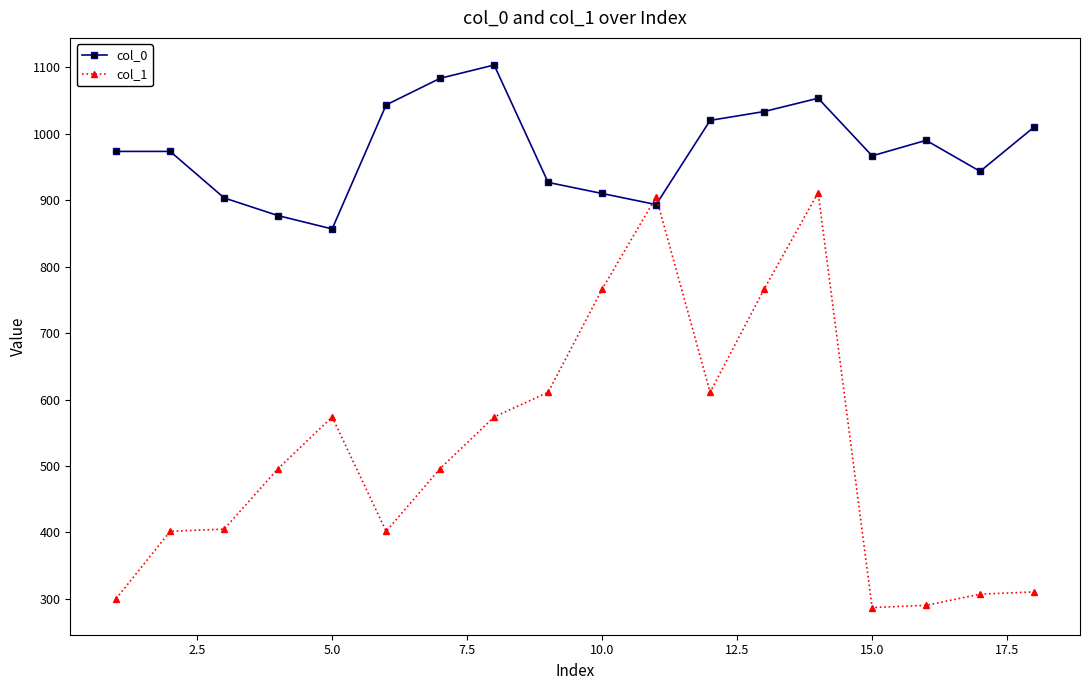

Which series ends up on top after the final intersection of col_1 and col_0?

col_0